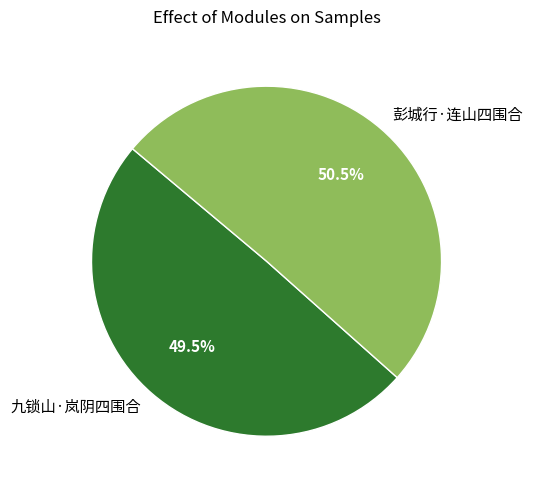

Which has a higher value, 九锁山·岚阴四围合 or 彭城行·连山四围合?

彭城行·连山四围合